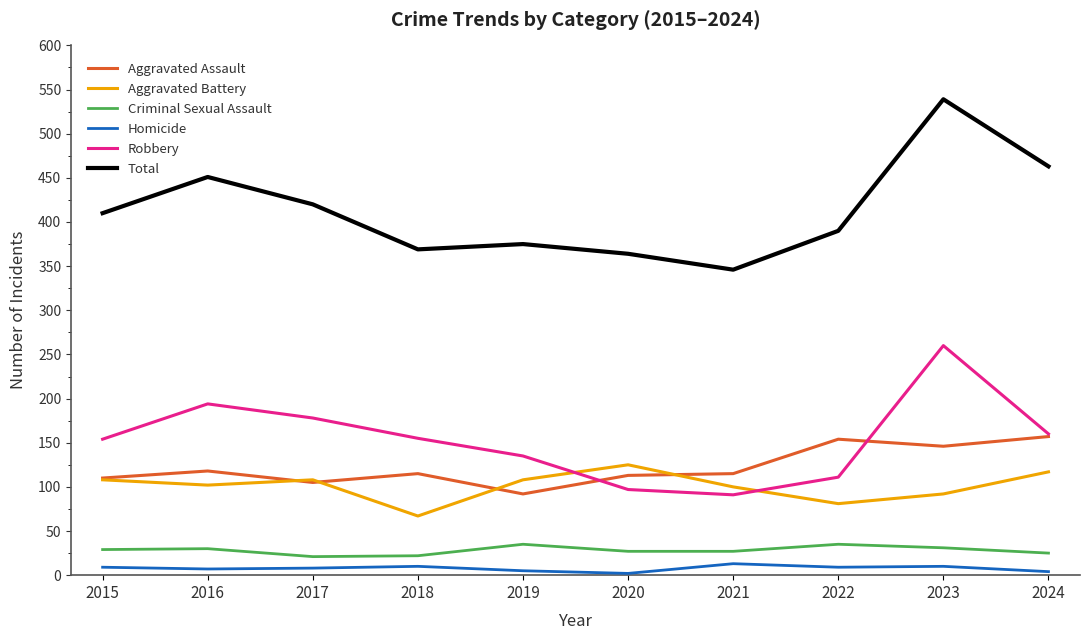

The value of Total at 2023 is 539. True or false?

True